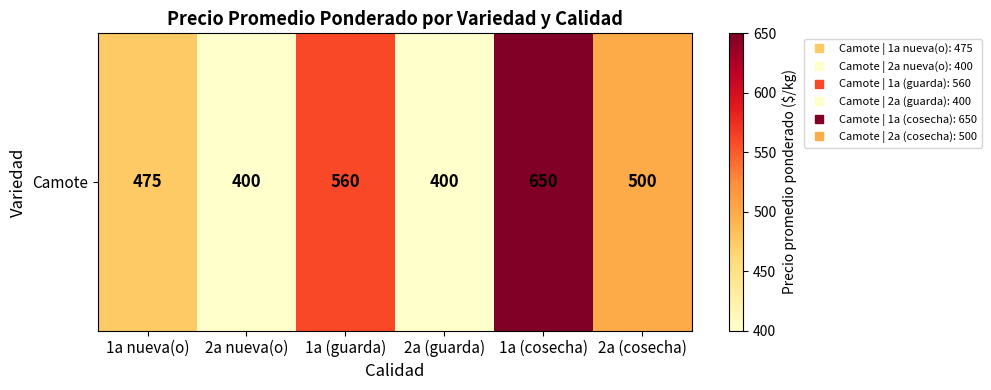

How many series are shown in this chart?

1